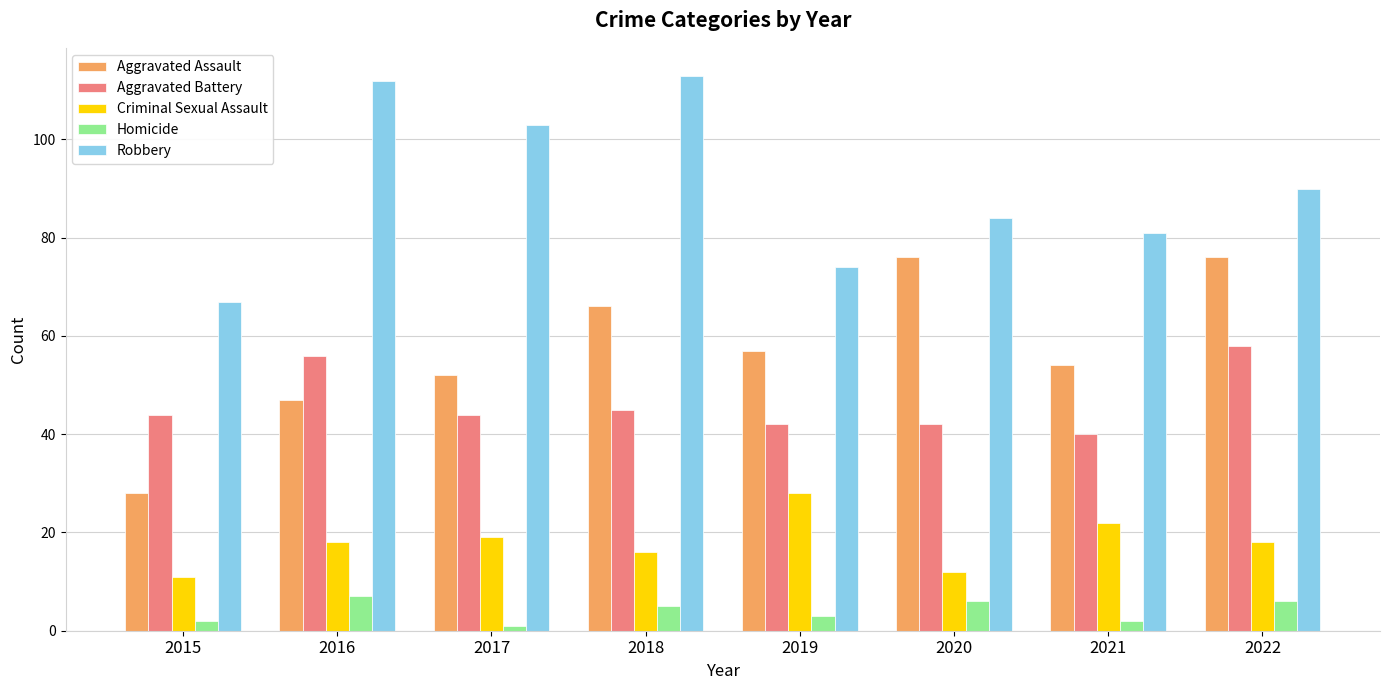

Read the Homicide value at 2015.

2